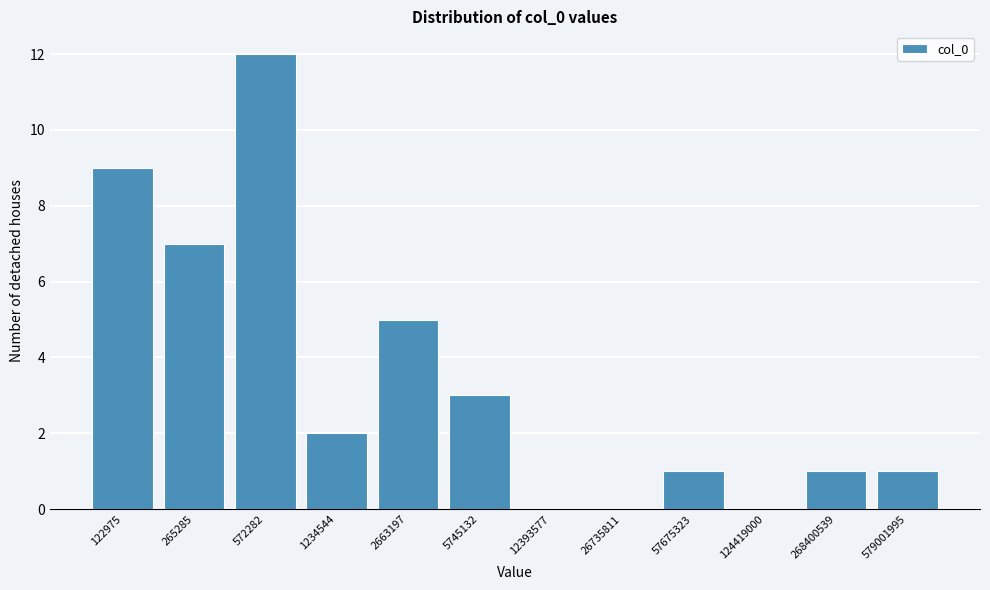

Reading right to left, list all the values displayed in this chart.

579001995=1	268400539=1	124419000=0	57675323=1	26735811=0	12393577=0	5745132=3	2663197=5	1234544=2	572282=12	265285=7	122975=9